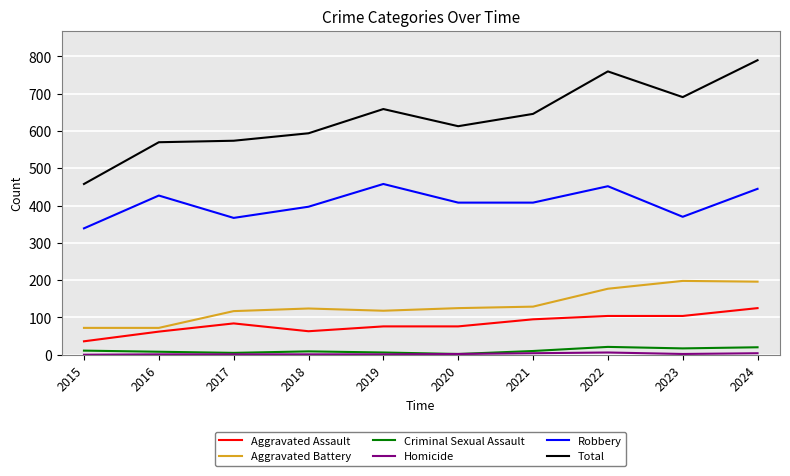

How many lines are shown in the chart?

6